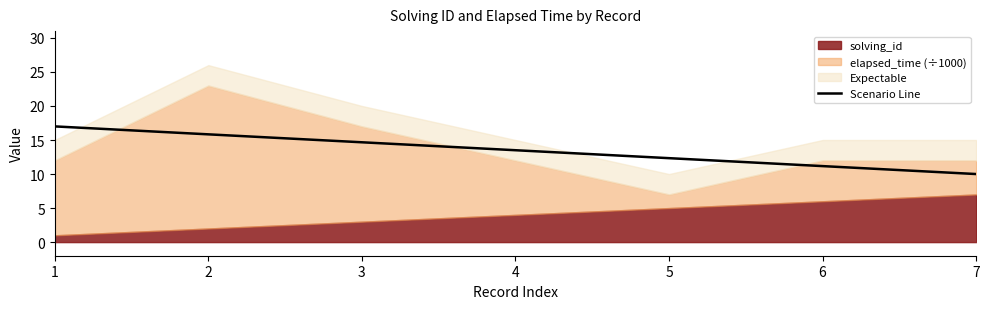

At which label does Scenario Line reach its minimum?

7